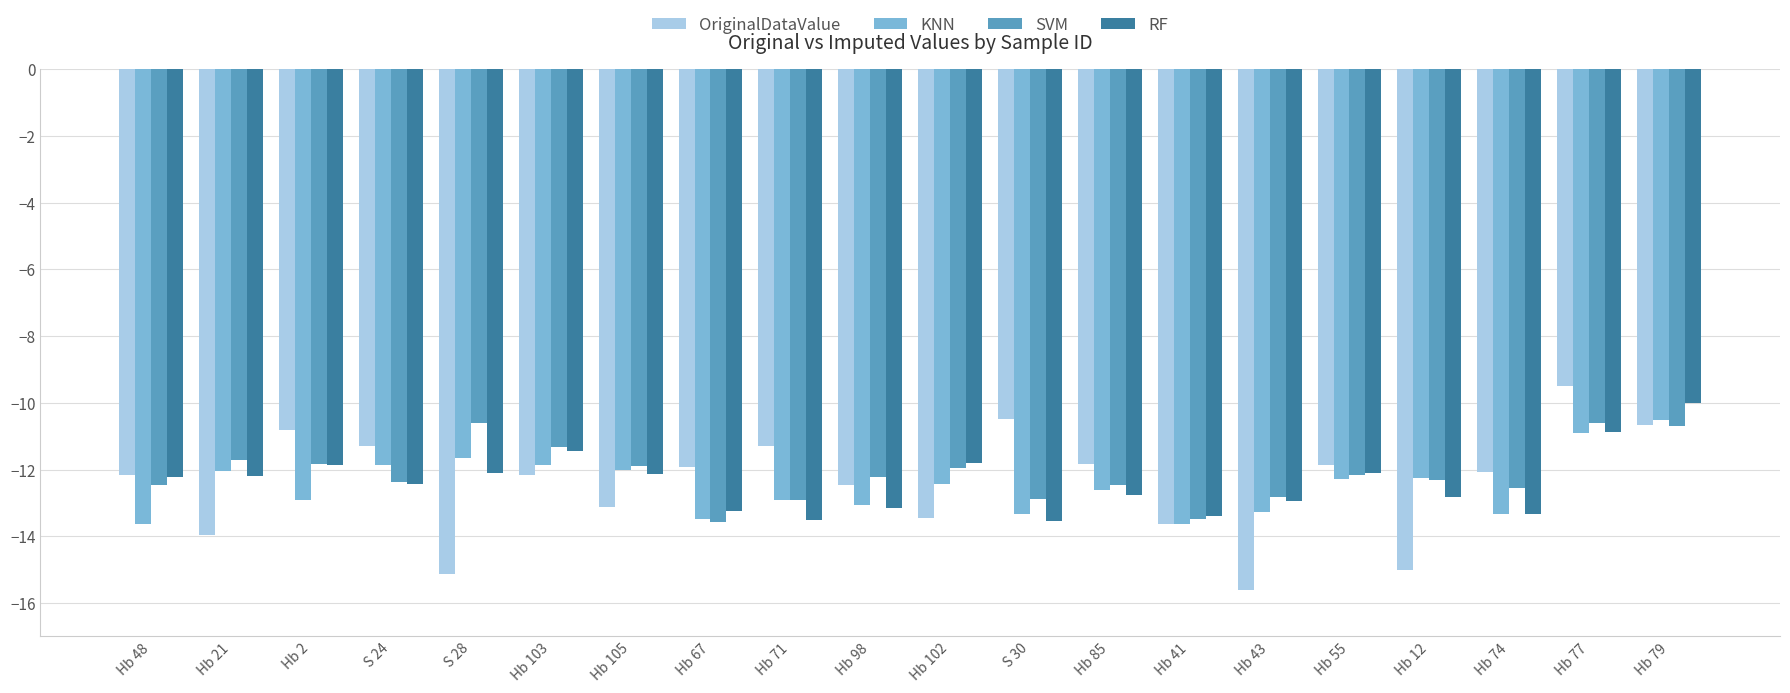

How many values in the OriginalDataValue series are below -12?

11